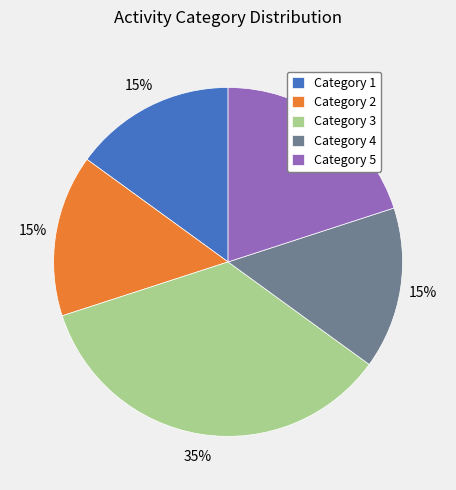

True or false: Category 3 accounts for 35% of the total.

True